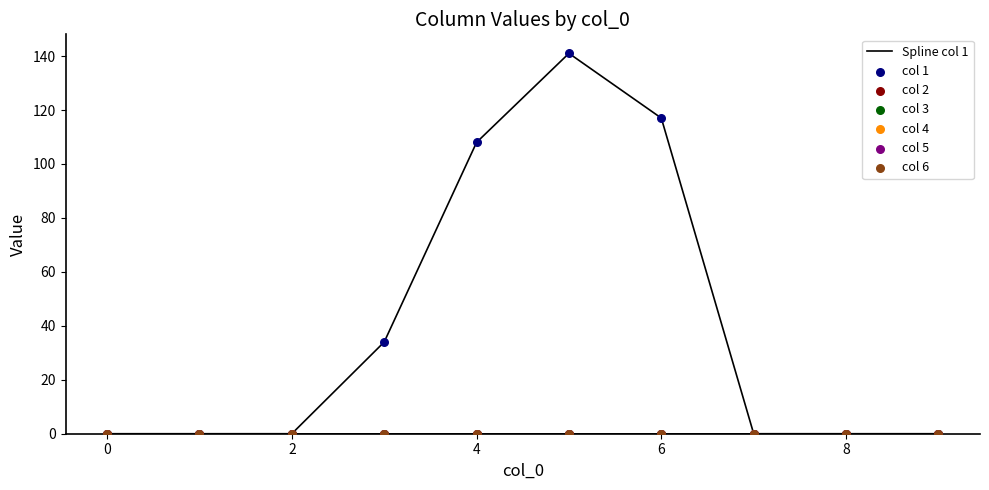

Which series has the largest total across all categories?

1